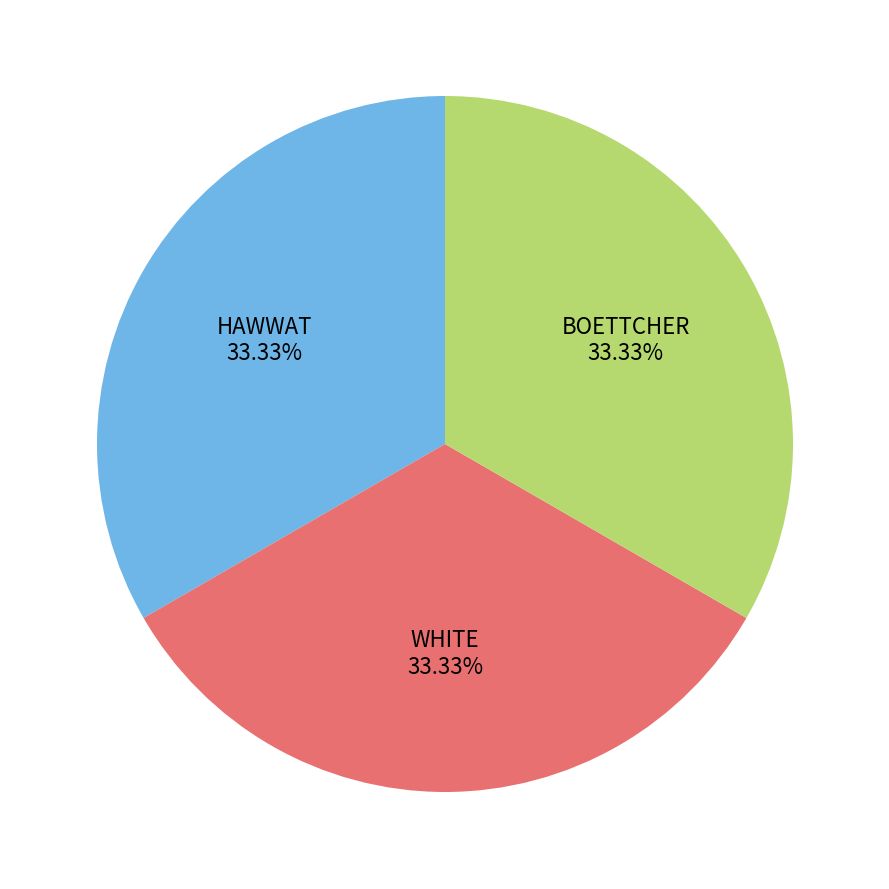

Is there any slice that represents more than half of the pie?

No